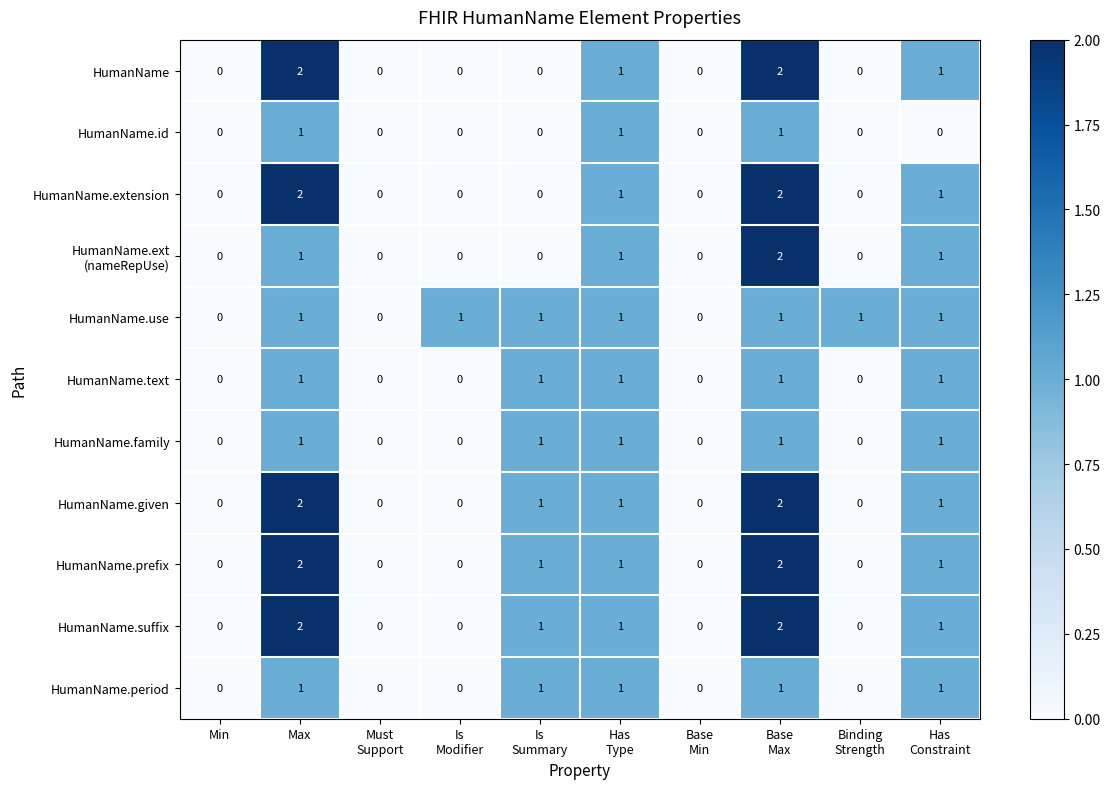

How many HumanName.given values are between 0 and 1?

8